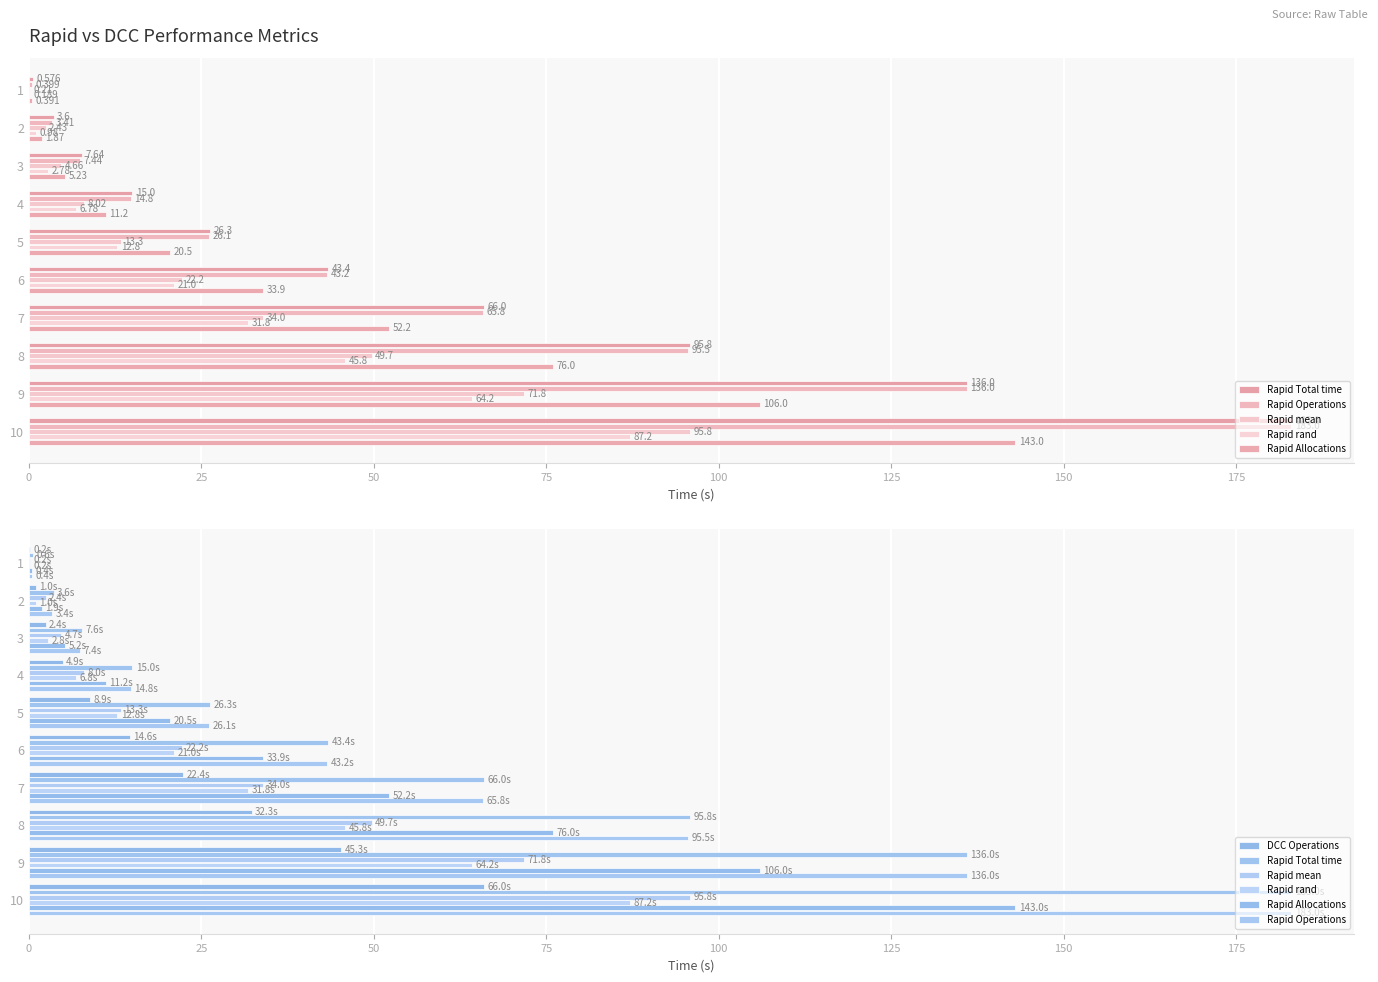

What is the lowest value of the Rapid Operations series?

0.4